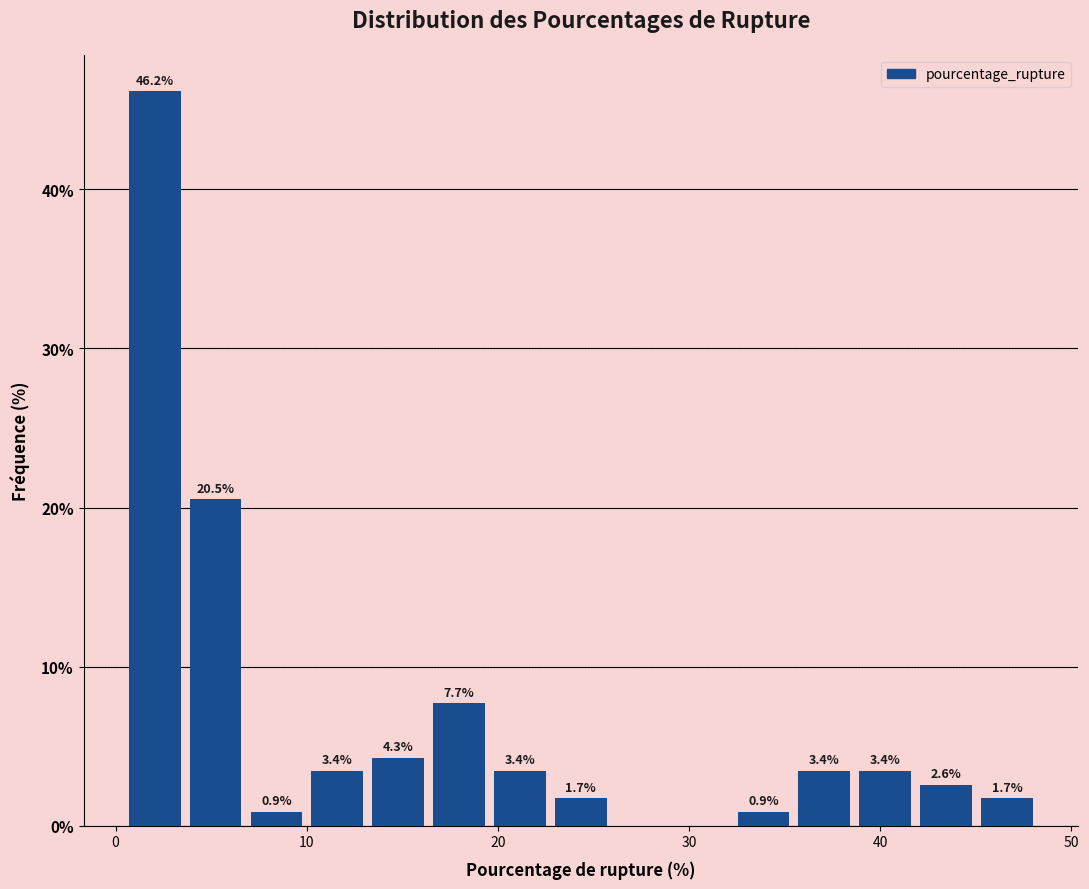

Read against the x-axis, roughly where is the centre of the tallest bar?

2